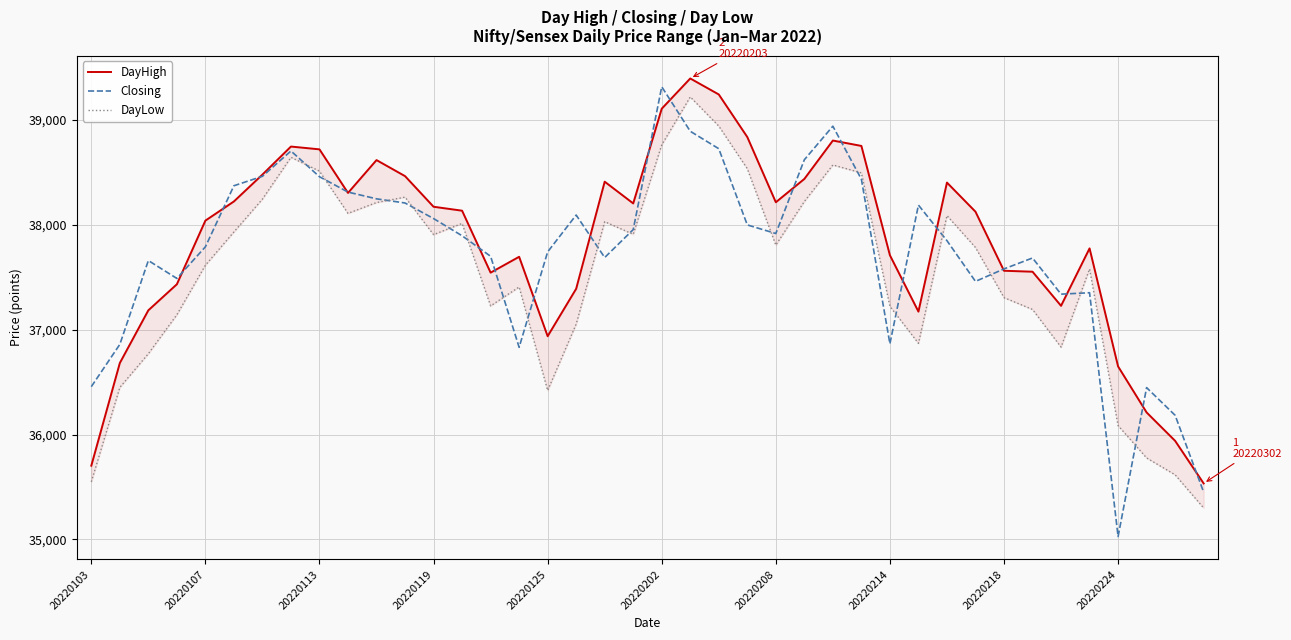

The Closing series shows 37915.4 at 20220208. True or false?

True